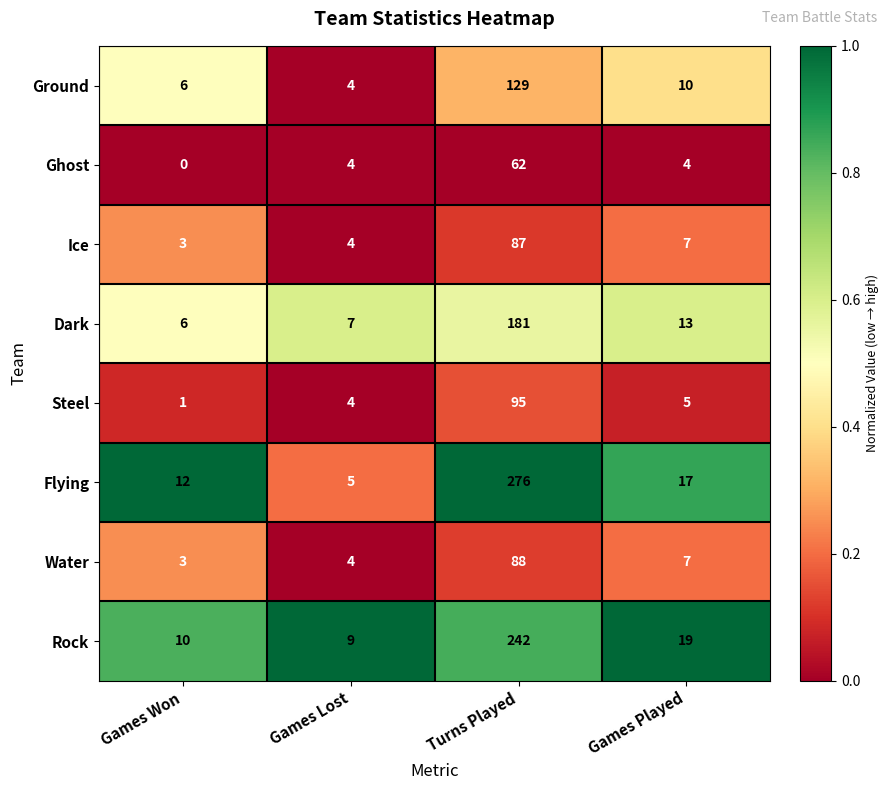

Where is Ice nearest to the value 45?

Games Played